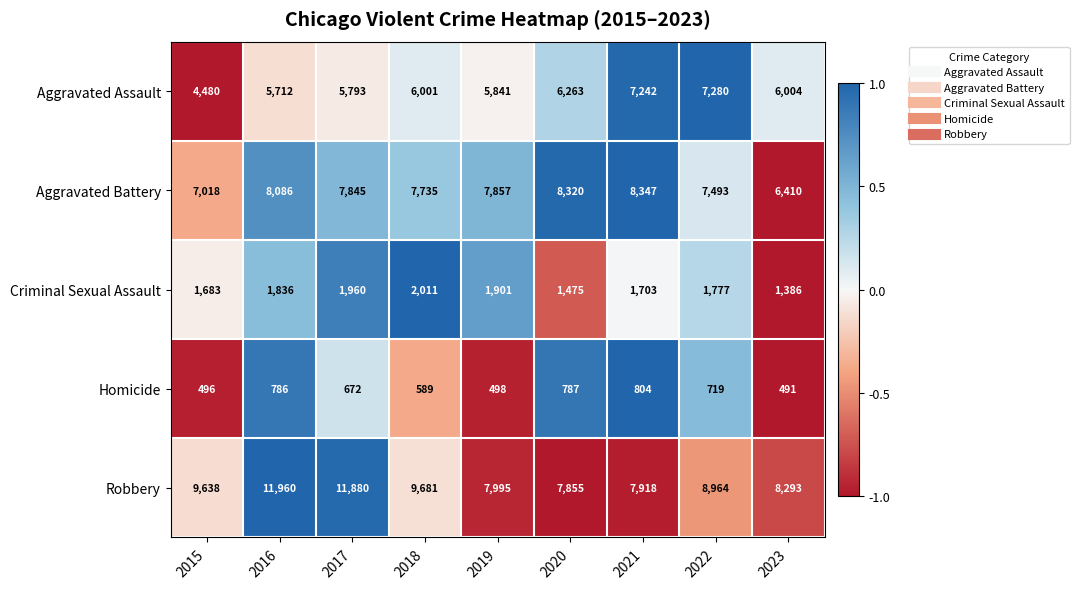

What is the average value of the Criminal Sexual Assault series?

1748